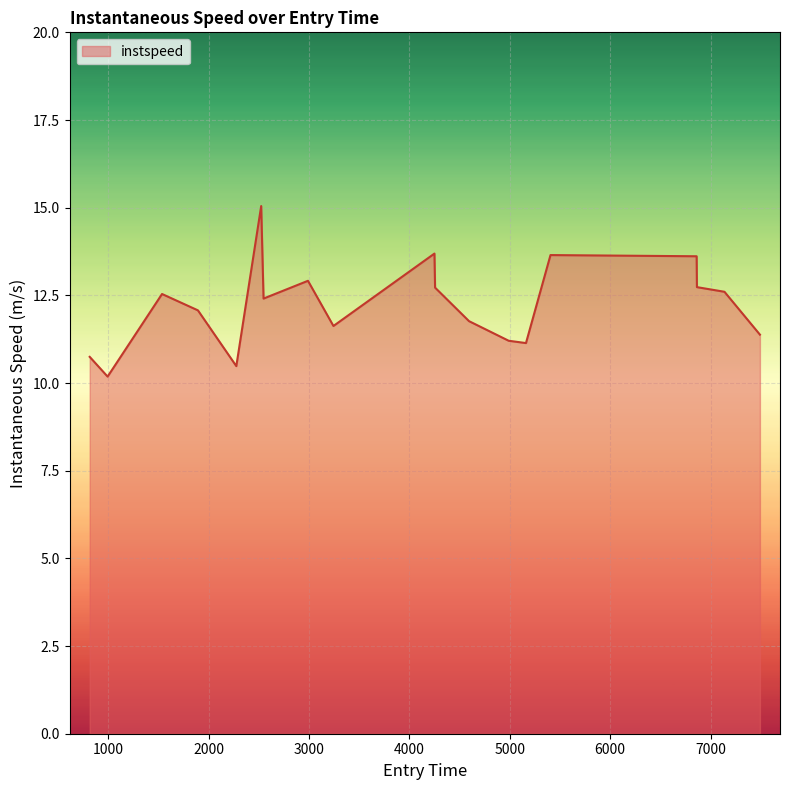

What is the minimum value shown in the chart?

10.2